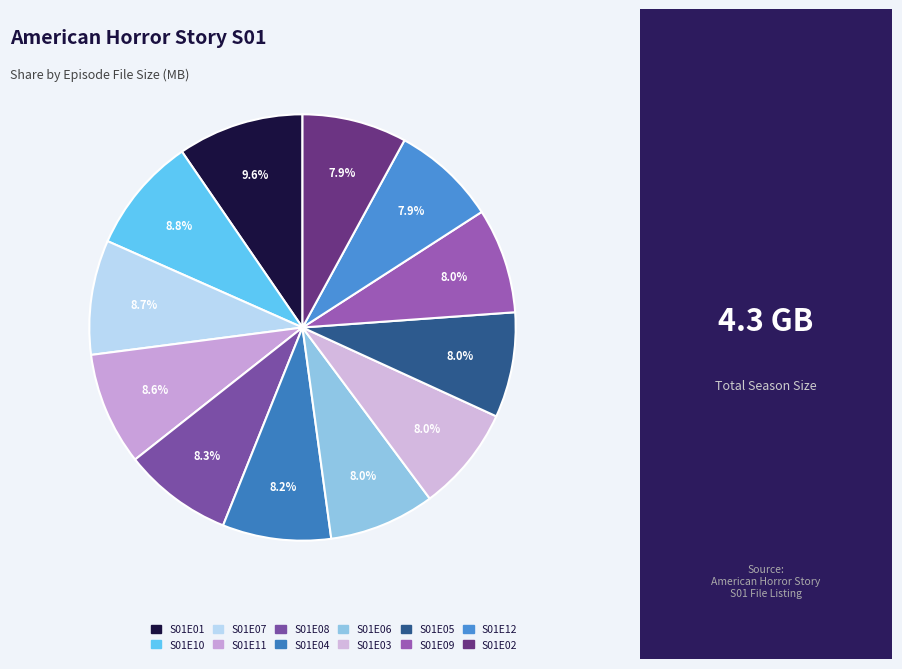

What percentage is the S01E09 slice, to the nearest percent?

8%